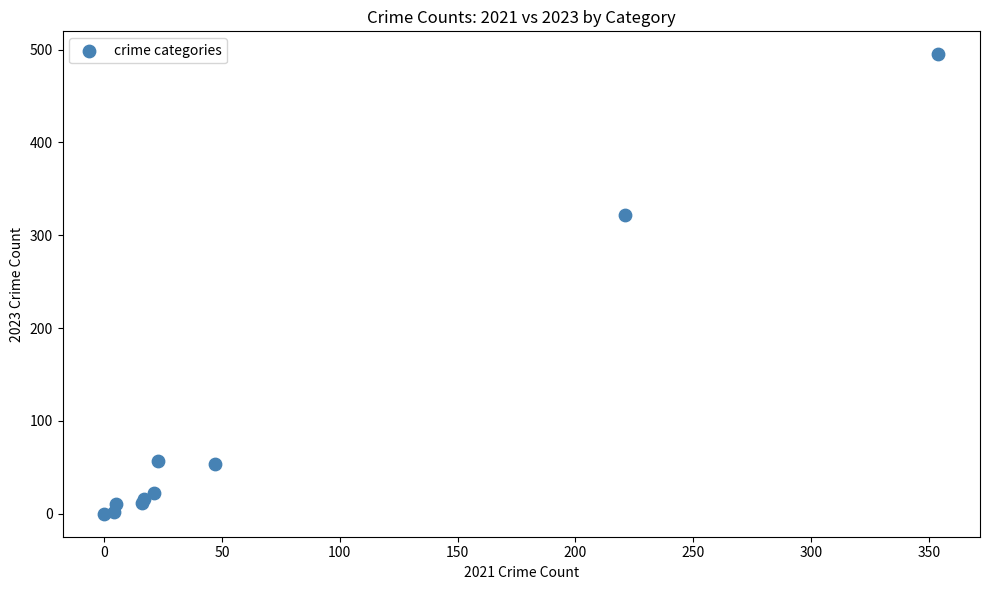

What Y value in the scatter plot is closest to 247?

322